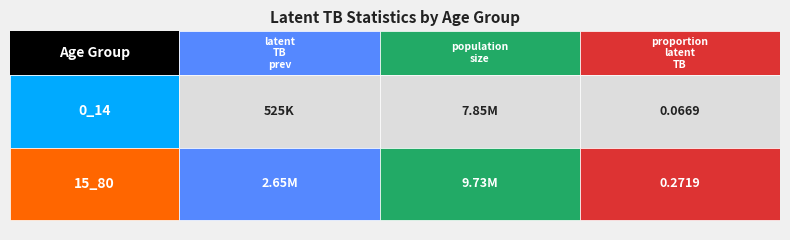

Reading right to left, extract all data points from this chart.

latent_TB_prev: 2645000.0	525000.0
population_size2016: 9726553.0	7847053.0
proportion_latent_TB: 0.3	0.1